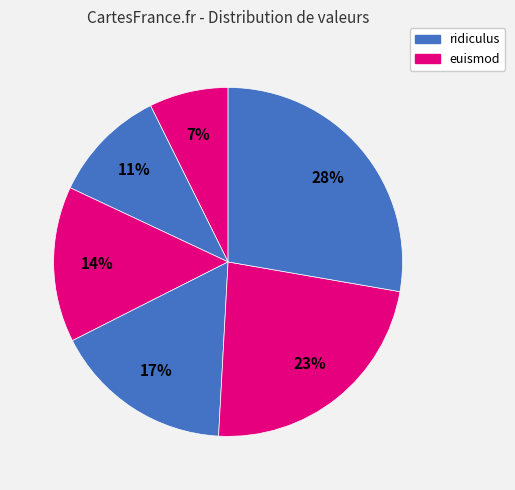

How many slices are in this pie chart?

6